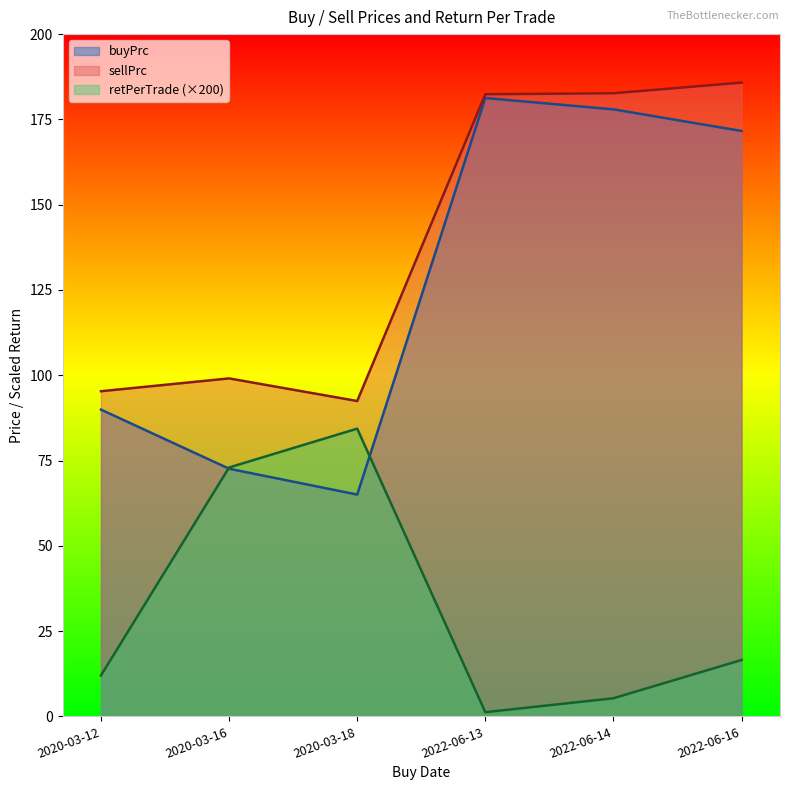

True or false: retPerTrade has a value of 84.3 at 2020-03-18.

True